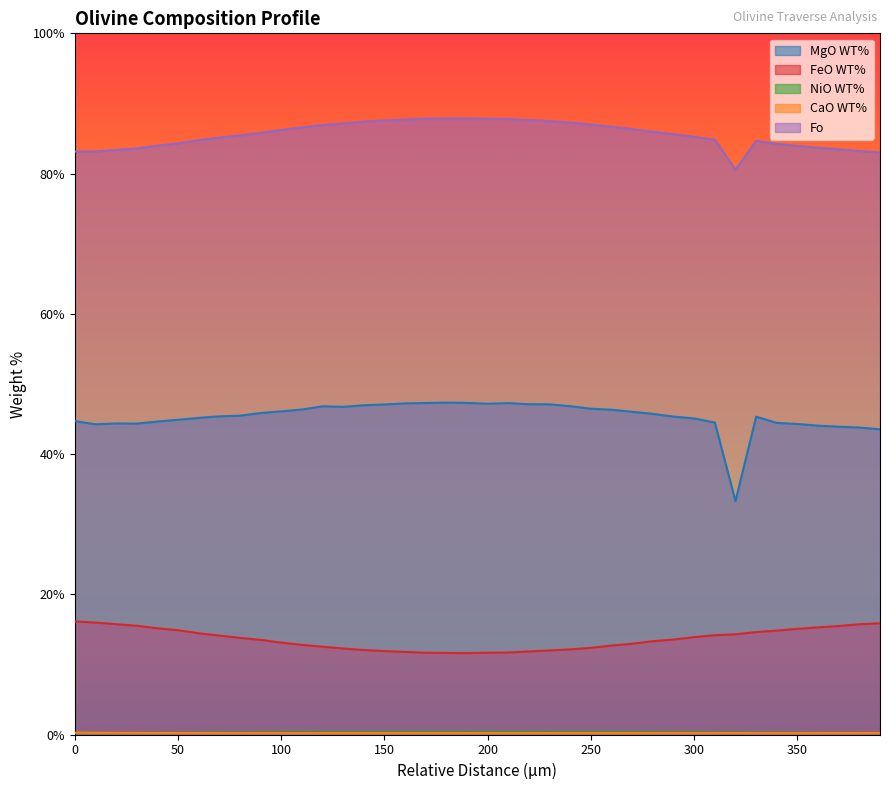

What is the sum of the Fo values at 200.041 and 350.019?

171.8